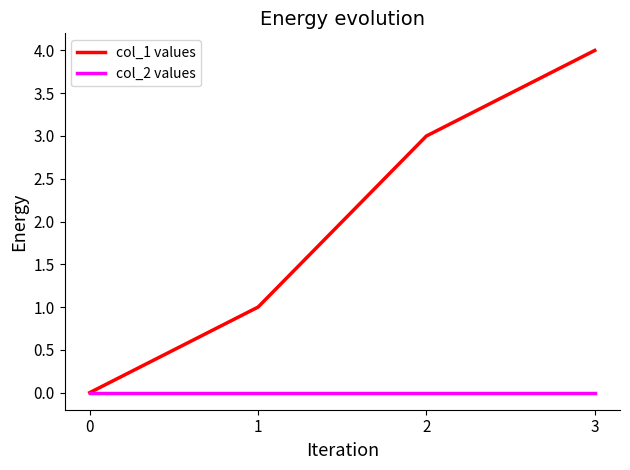

True or false: col_1 values has more than 1 points higher than both neighbors.

False